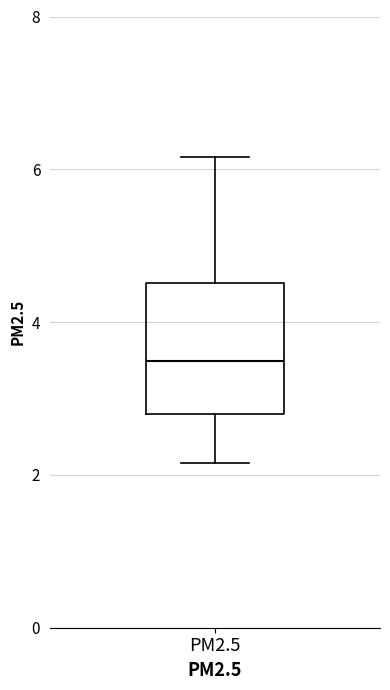

Transcribe this box plot: give where the median line is, the range the box spans, and where the two whiskers end, as read against the y-axis. The values are not printed on the chart, so give them approximately, as read against the axis.

median 3.4, box 2.8 to 4.6, whiskers 2.2 to 6.2